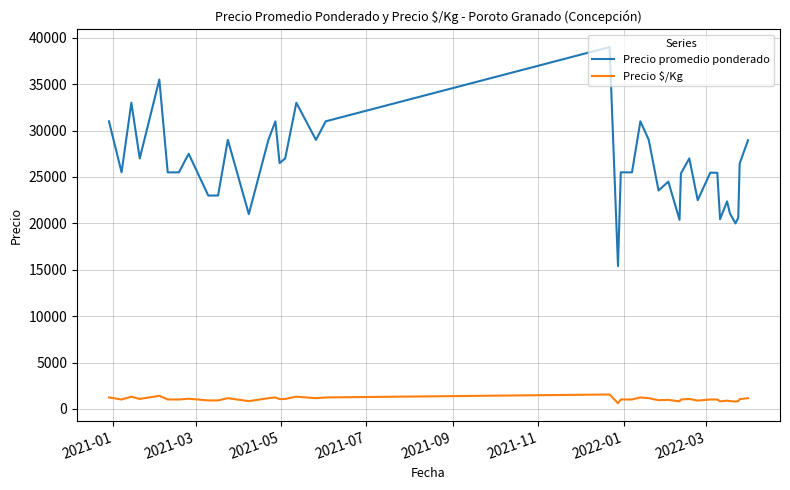

What is the difference between the maximum and minimum values in the Precio promedio ponderado series?

23600